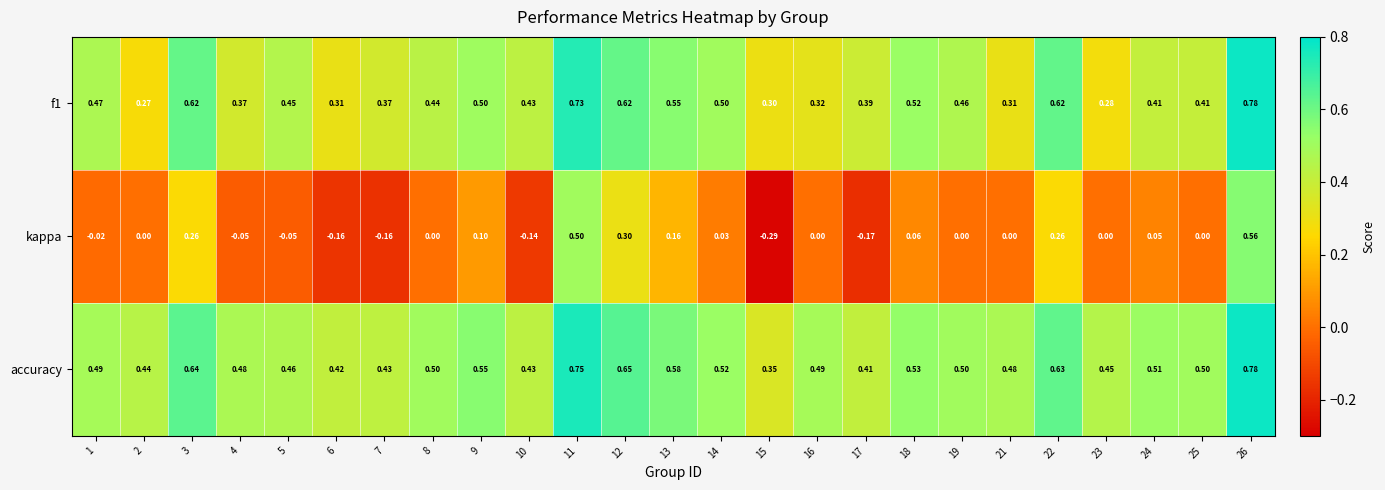

Is the value of accuracy at 5 greater than the value of f1 at 7?

Yes